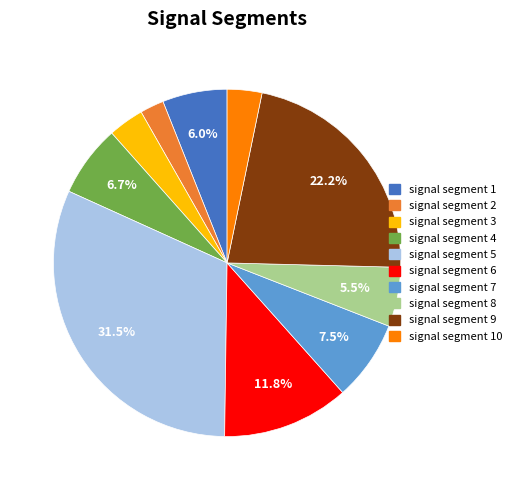

Is there a majority slice in this chart?

No